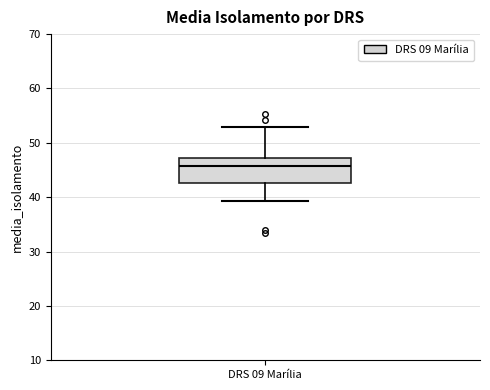

Read this box plot against the y-axis: the position of the median line, the range covered by the box, and the ends of both whiskers. The values are not printed on the chart, so give them approximately, as read against the axis.

median 46, box 43 to 47, whiskers 39 to 53